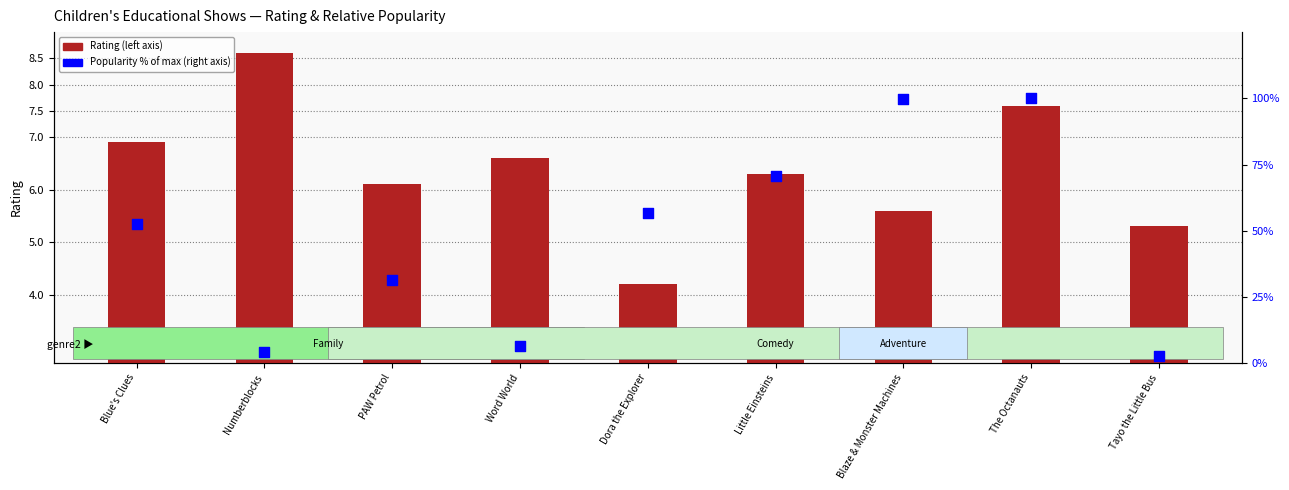

Which series reaches the minimum Y coordinate?

Popularity % of max